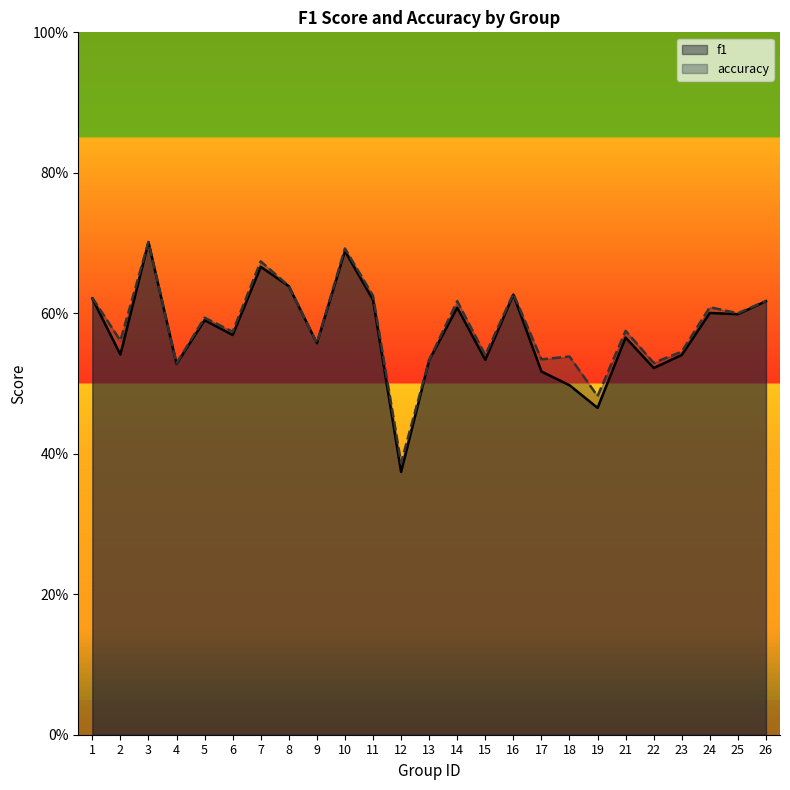

True or false: f1 and accuracy intersect in this chart.

False